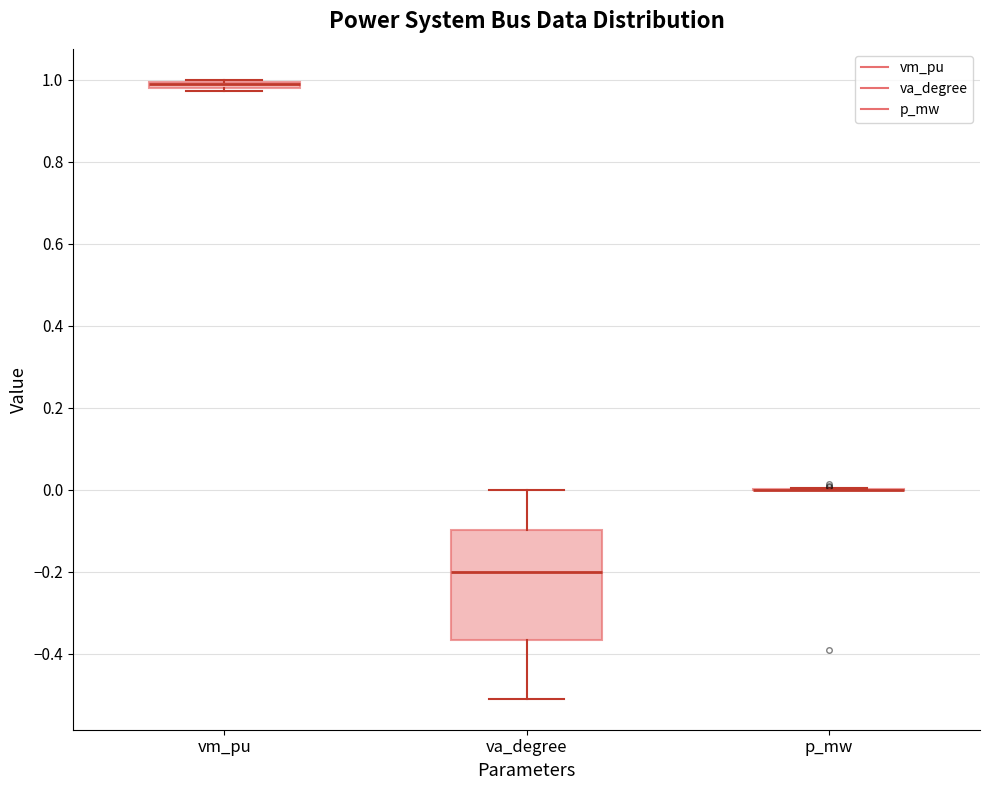

Which box is the tallest, from its lower edge to its upper edge?

va_degree